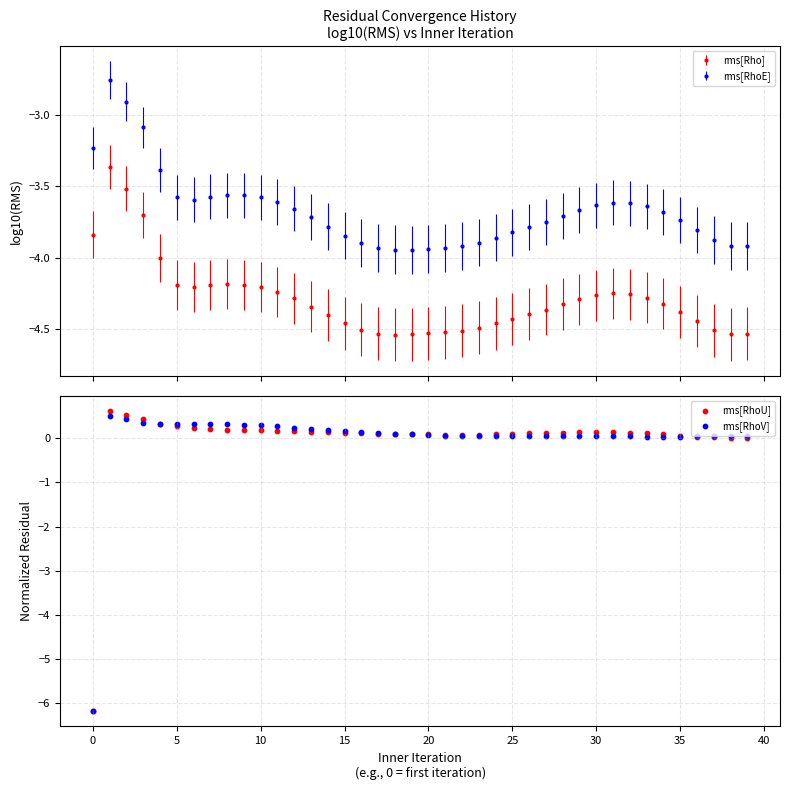

True or false: rms[RhoE] has more than 0 interior local peaks.

True